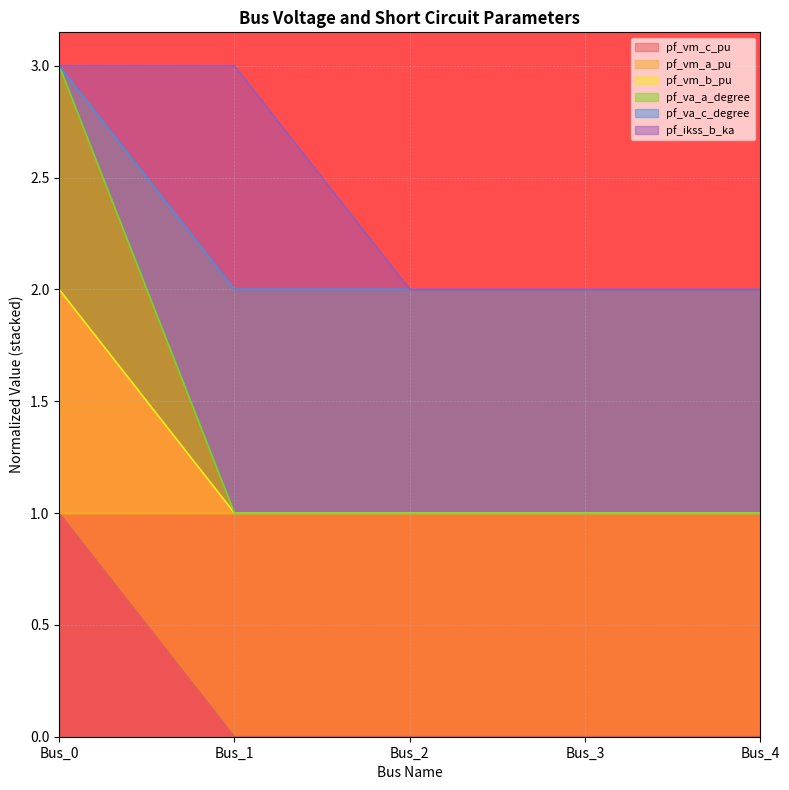

Does the chart have visible grid lines?

Yes